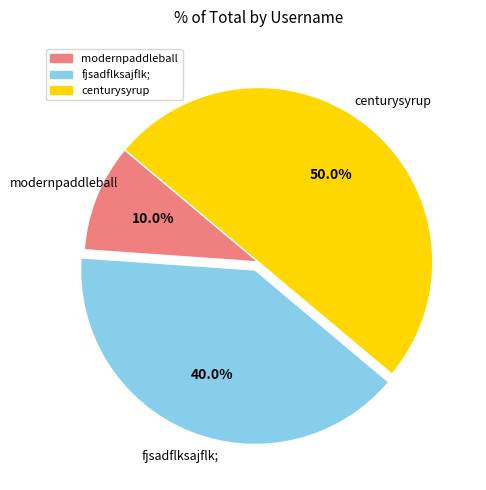

Between fjsadflksajflk; and modernpaddleball, which is larger?

fjsadflksajflk;